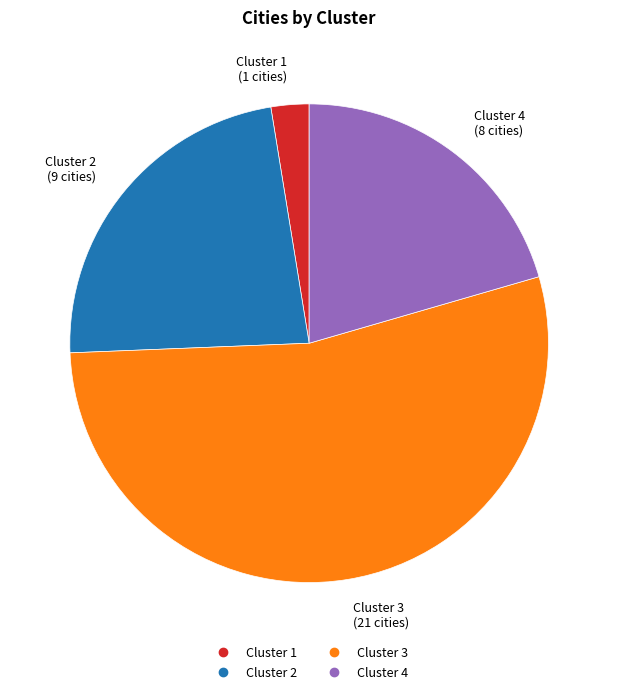

Count the number of slices in the pie.

4